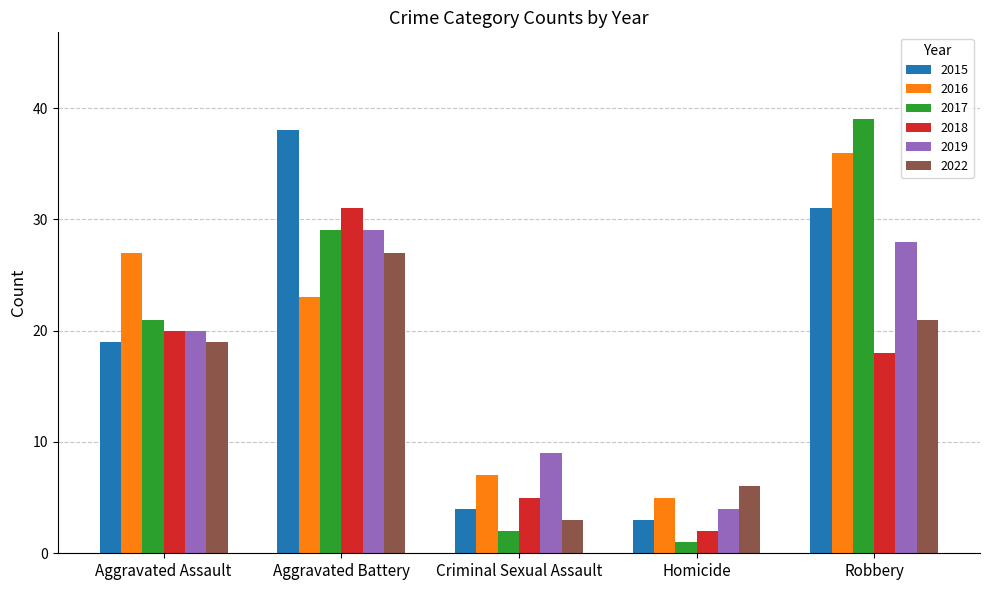

Rank the categories by 2019 value from highest to lowest.

Aggravated Battery, Robbery, Aggravated Assault, Criminal Sexual Assault, Homicide